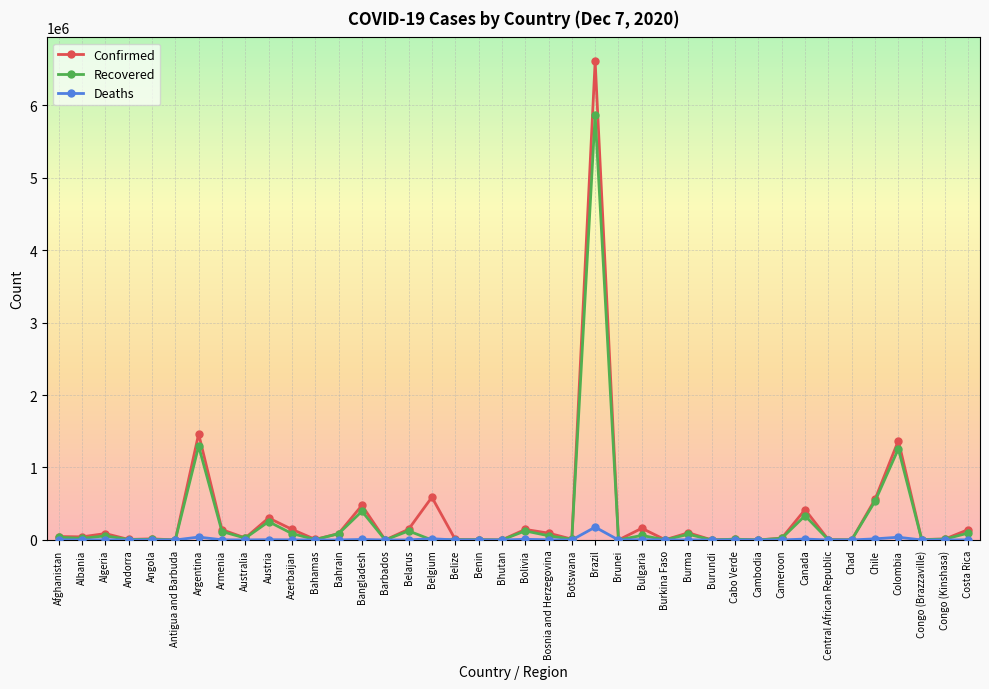

How many lines are shown in the chart?

3